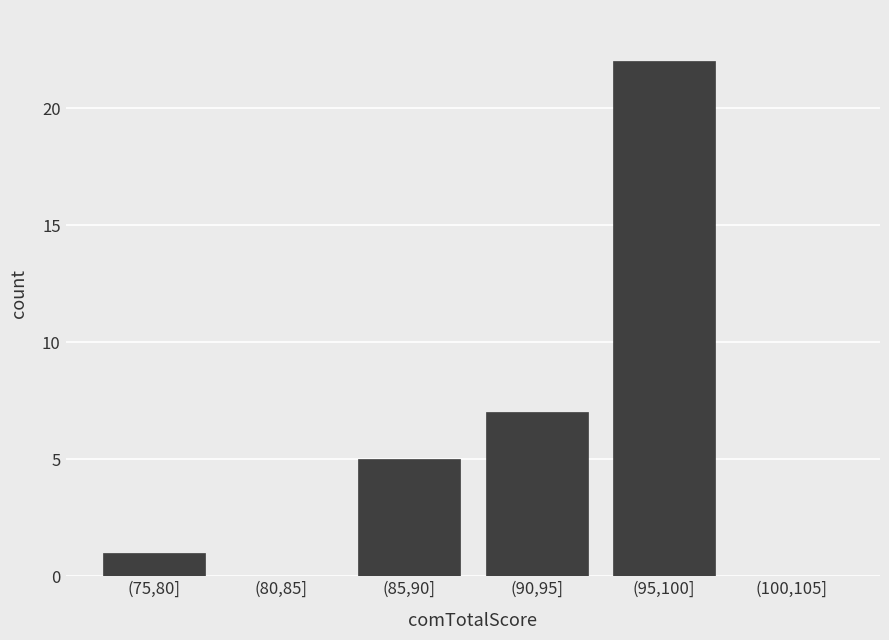

Reading right to left, extract all data points from this chart.

(100,105]=0	(95,100]=22	(90,95]=7	(85,90]=5	(80,85]=0	(75,80]=1